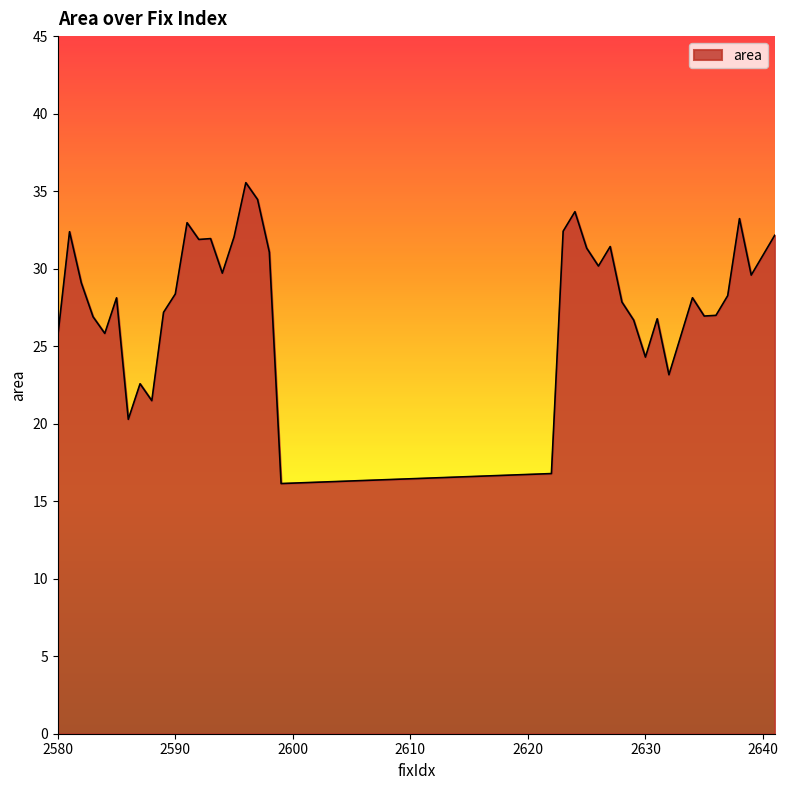

What is the smallest value displayed?

16.1